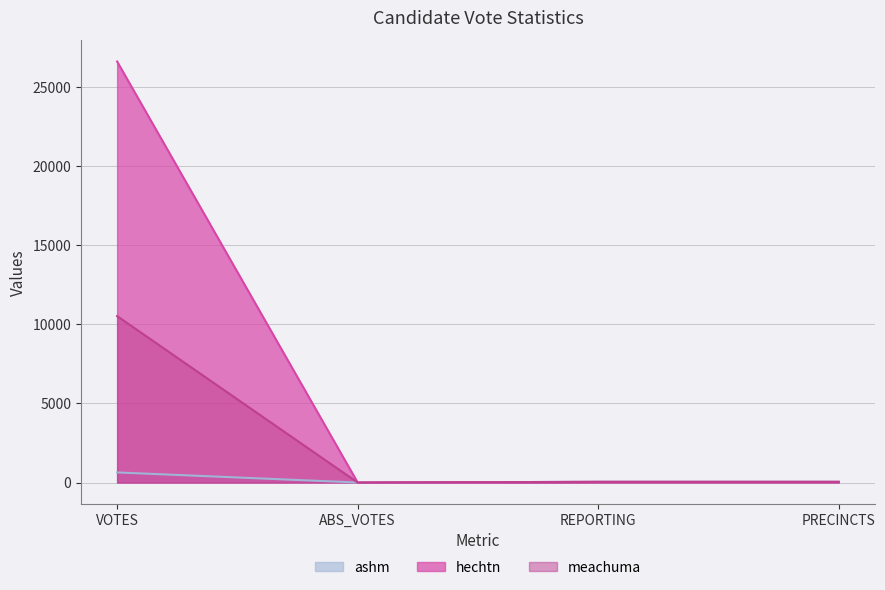

At which label does meachuma first exceed 43?

VOTES